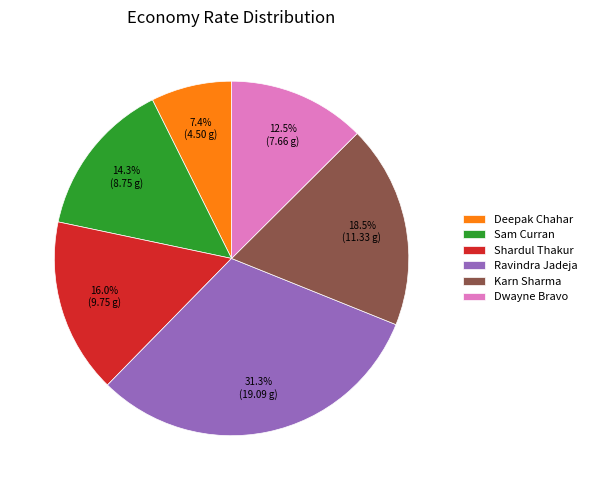

Is Karn Sharma the majority of the pie?

No